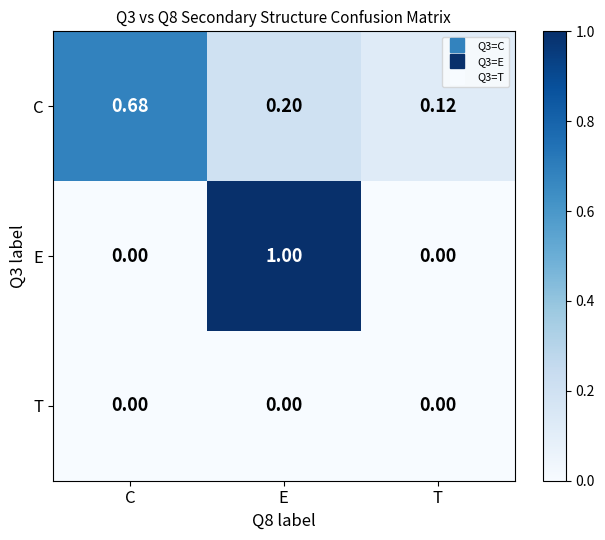

List the series in order of their peak value, lowest first.

T, C, E